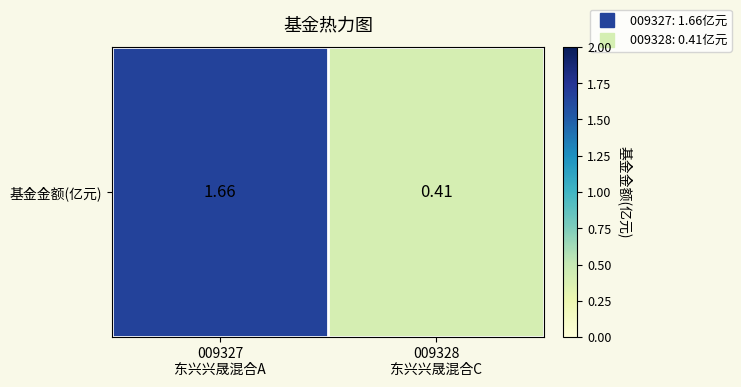

Reading left to right, transcribe all the data shown in this chart.

1.7	0.4